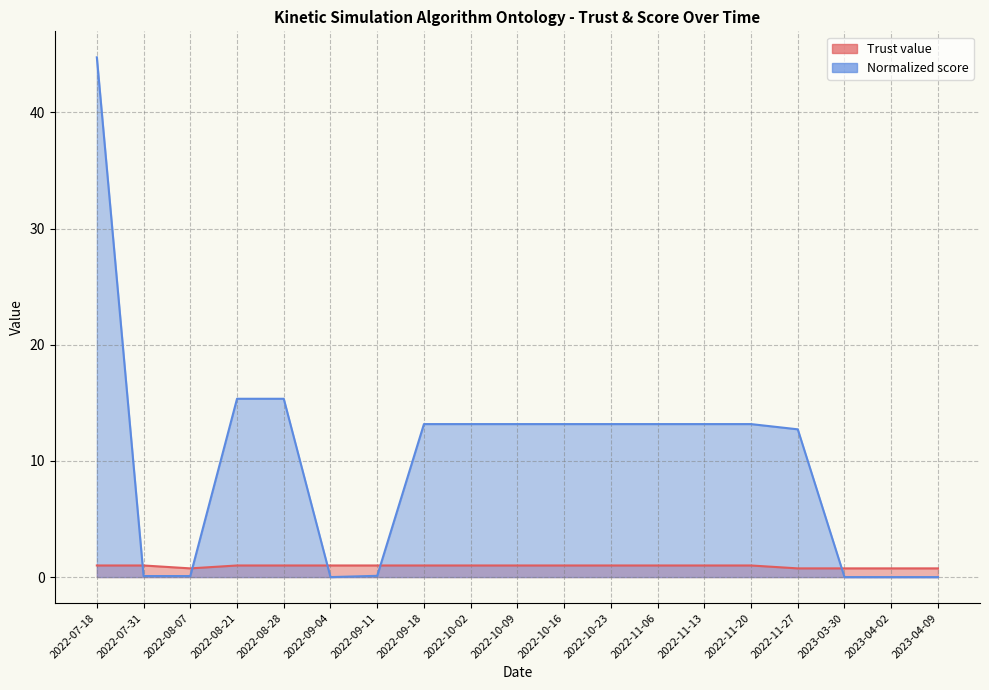

Where does the Normalized score series first go above 13?

2022-07-18